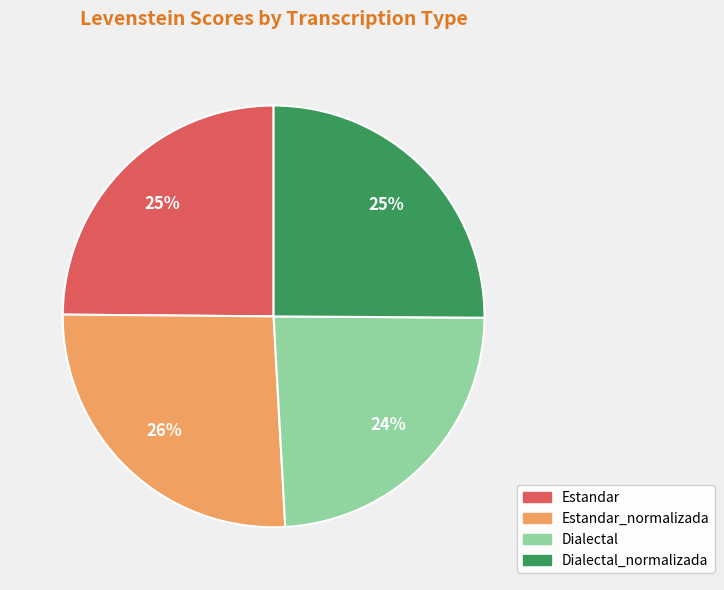

Does any single category account for the majority?

No